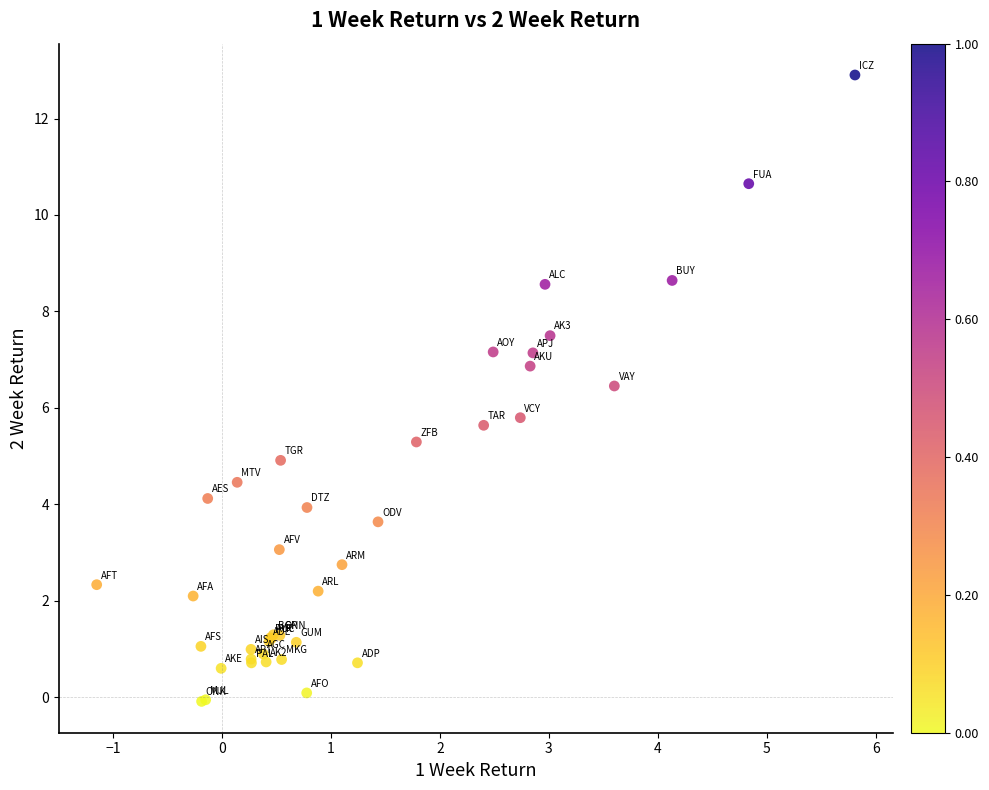

What Y value in the scatter plot is closest to 6?

5.8